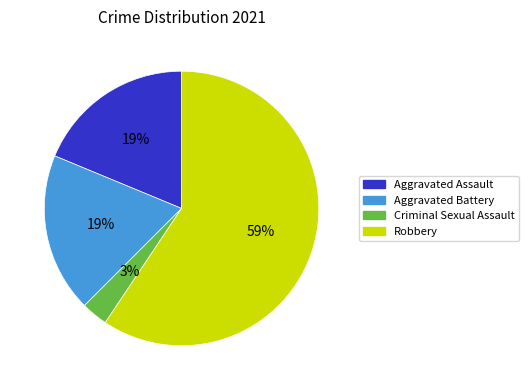

Is there any slice that represents more than half of the pie?

Yes